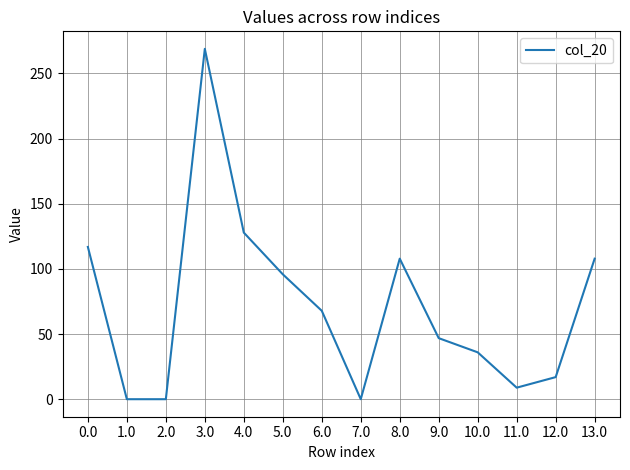

The value at 3.0 is 268.9. True or false?

True